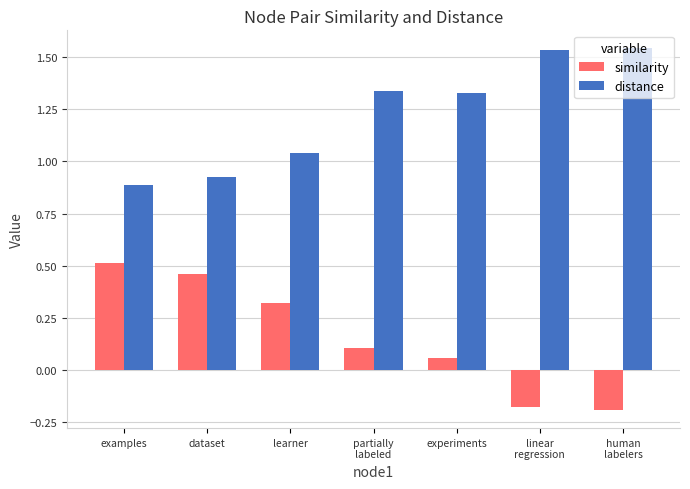

List the series in order of their peak value, highest first.

distance, similarity